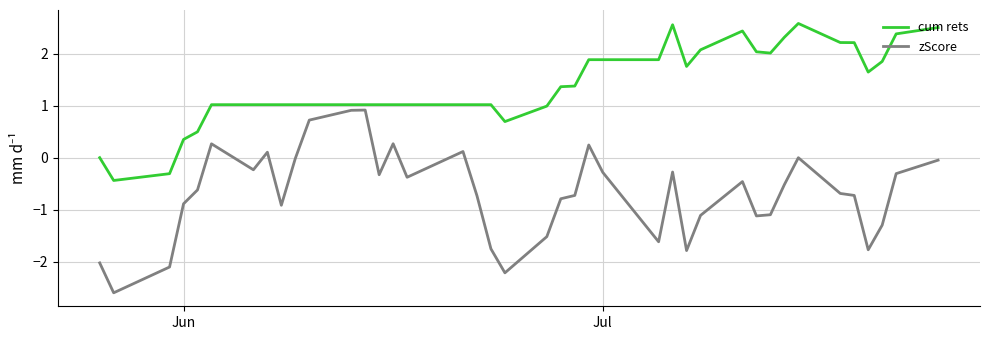

List the series in order of their overall mean, lowest first.

zScore, cum rets